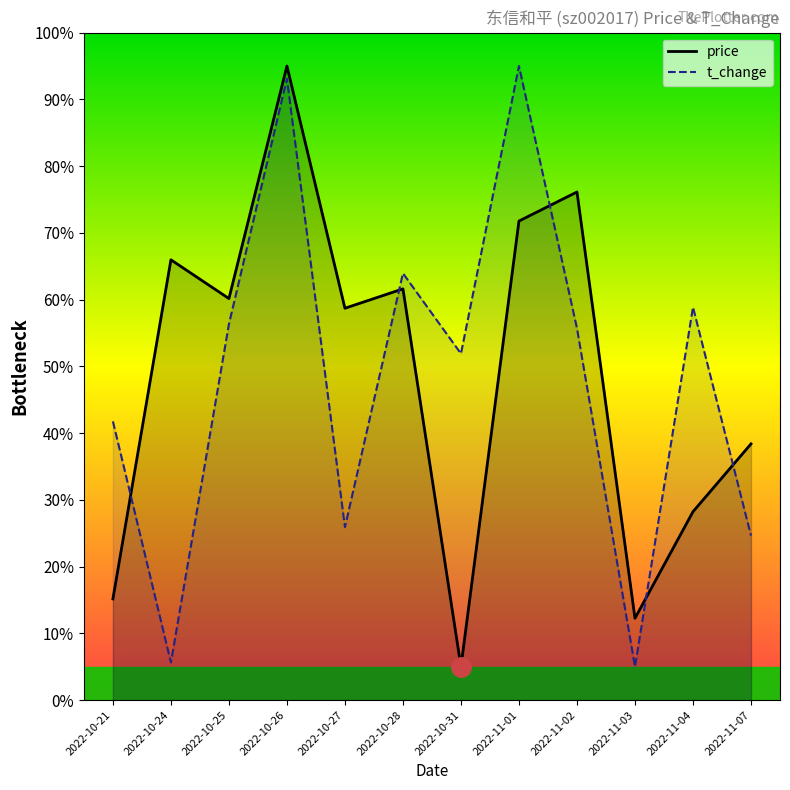

The t_change series shows 25.9 at 2022-10-27. True or false?

True